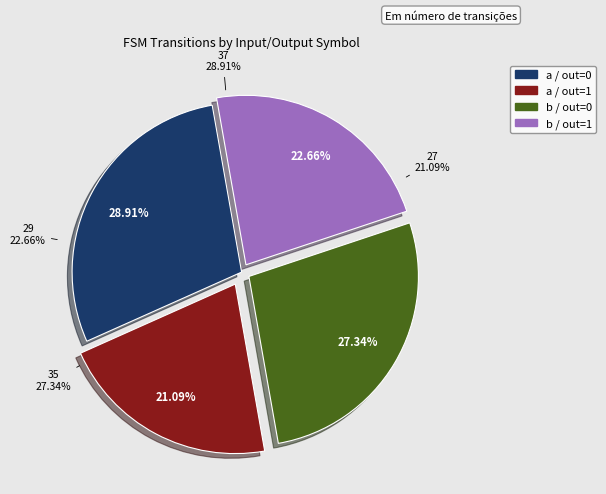

To the nearest percent, what is the combined percentage of output_symbol=0 (b) and output_symbol=1 (b)?

50%